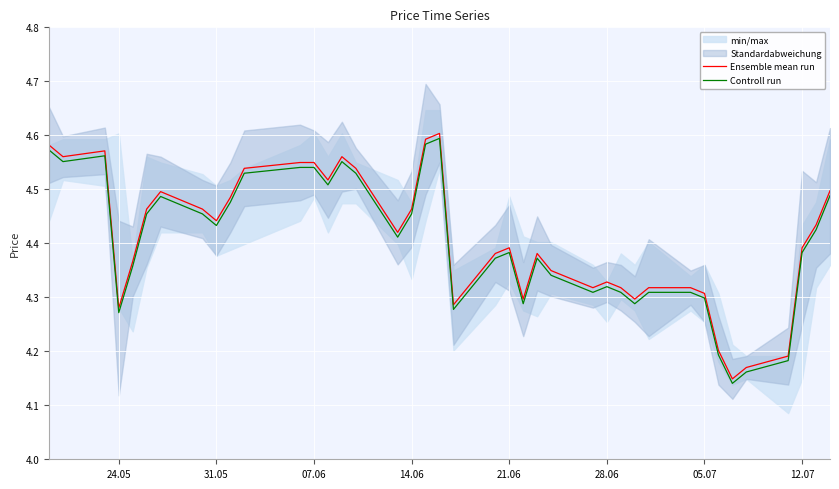

What is the difference between the second highest and second lowest values in the Ensemble mean run series?

0.4